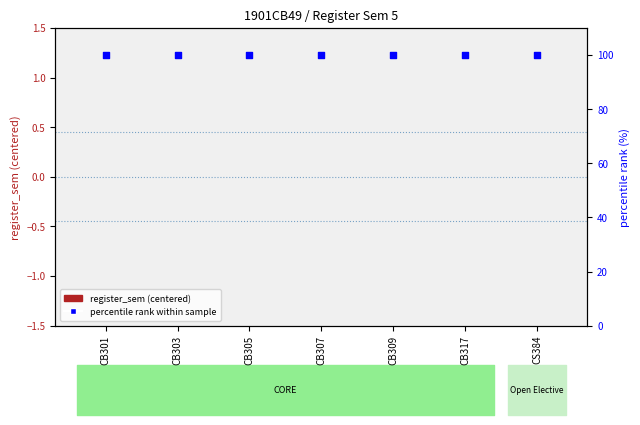

Which series has the largest Y range (max minus min)?

register_sem (centered)